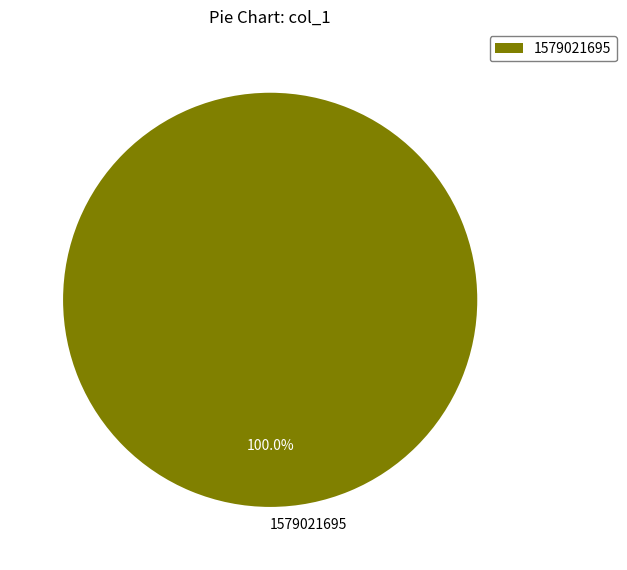

What percentage is the 1579021695 slice, to the nearest percent?

100%